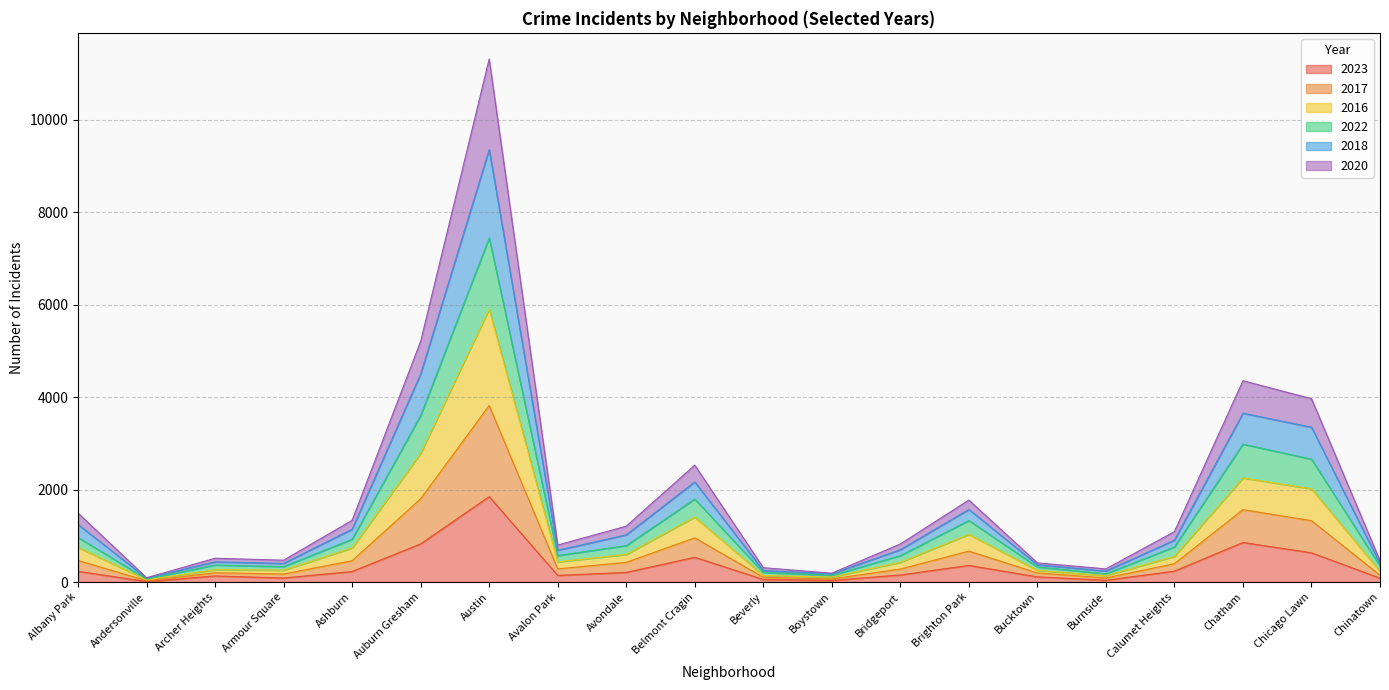

Which category has the highest value in the 2023 series?

Austin